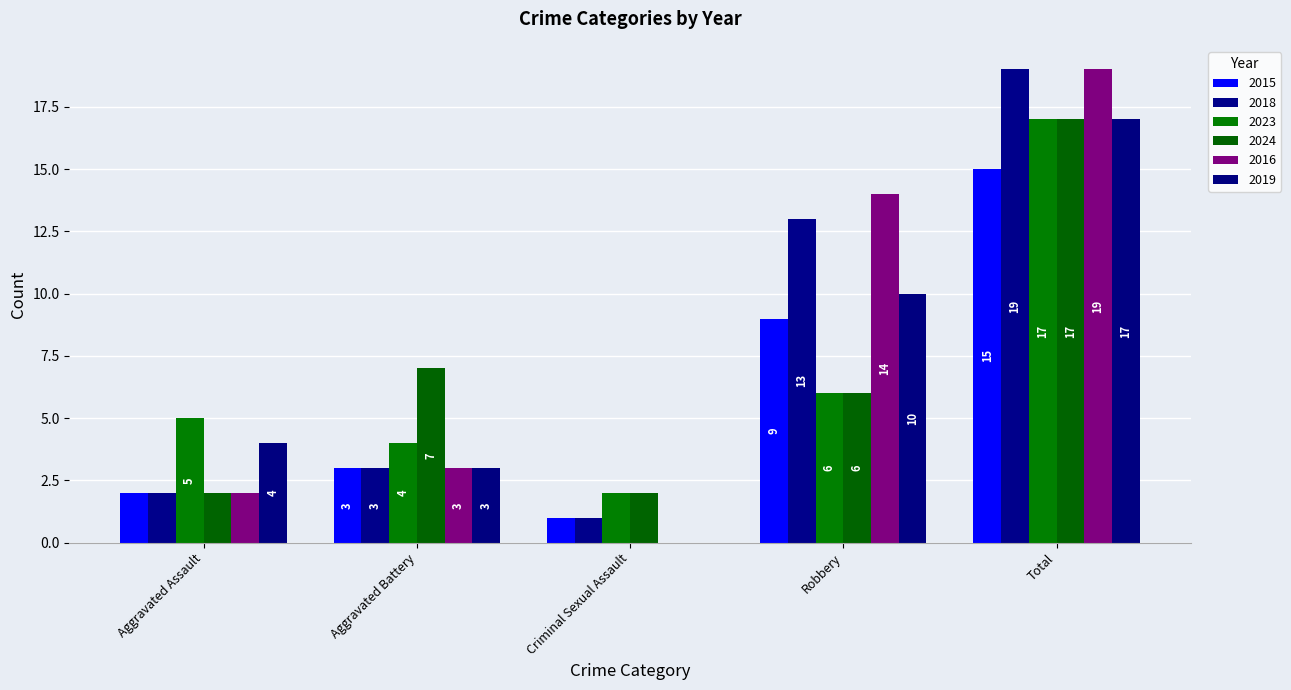

Which series has the widest spread of values?

2016